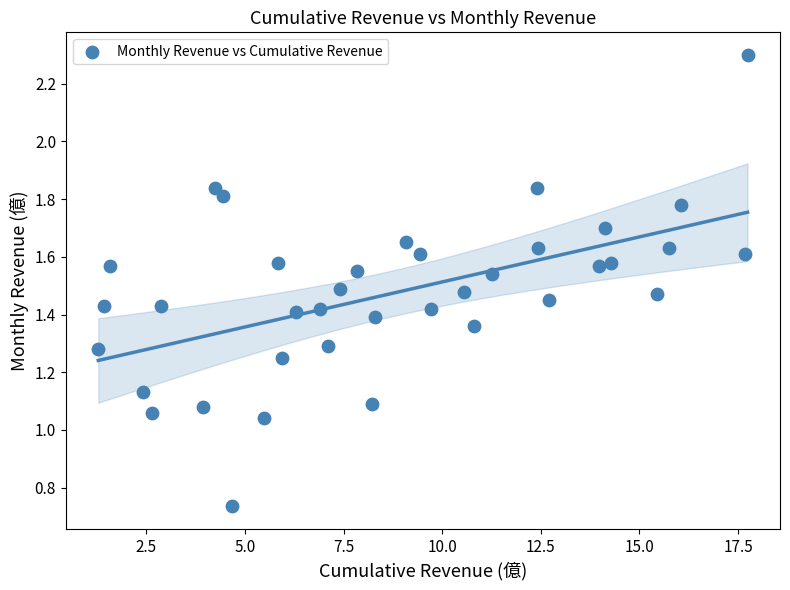

What is the range of X values (max minus min)?

16.5